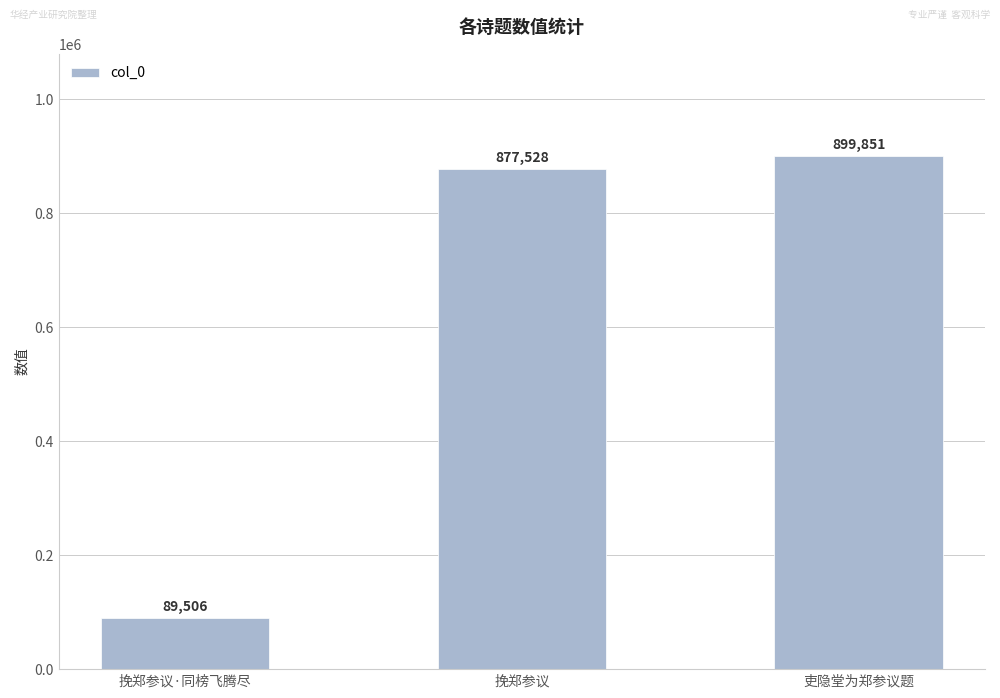

Reading left to right, transcribe all the data shown in this chart.

挽郑参议·同榜飞腾尽=89506	挽郑参议=877528	吏隐堂为郑参议题=899851